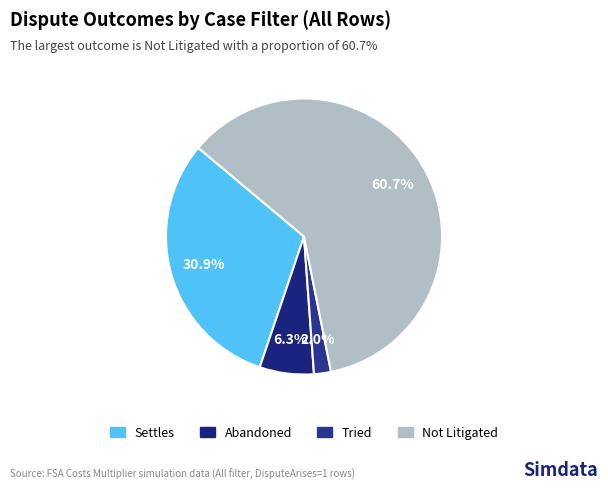

The Abandoned slice represents 15% of the pie. True or false?

False